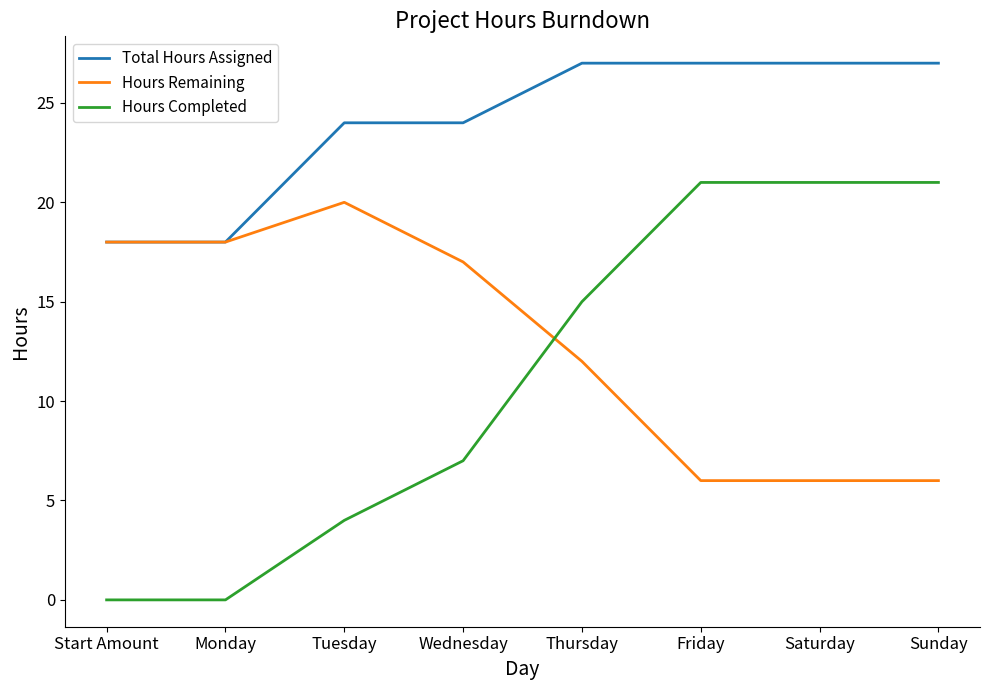

At Tuesday, list the series in order from smallest to largest.

Hours Completed, Hours Remaining, Total Hours Assigned